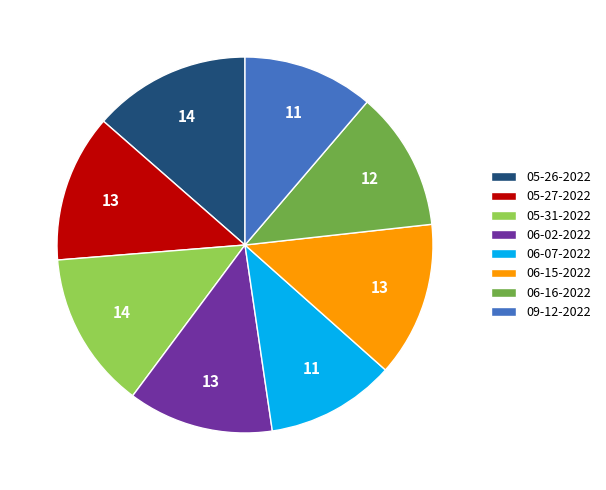

What is the ratio of the value at 09-12-2022 to the value at 06-16-2022?

0.9